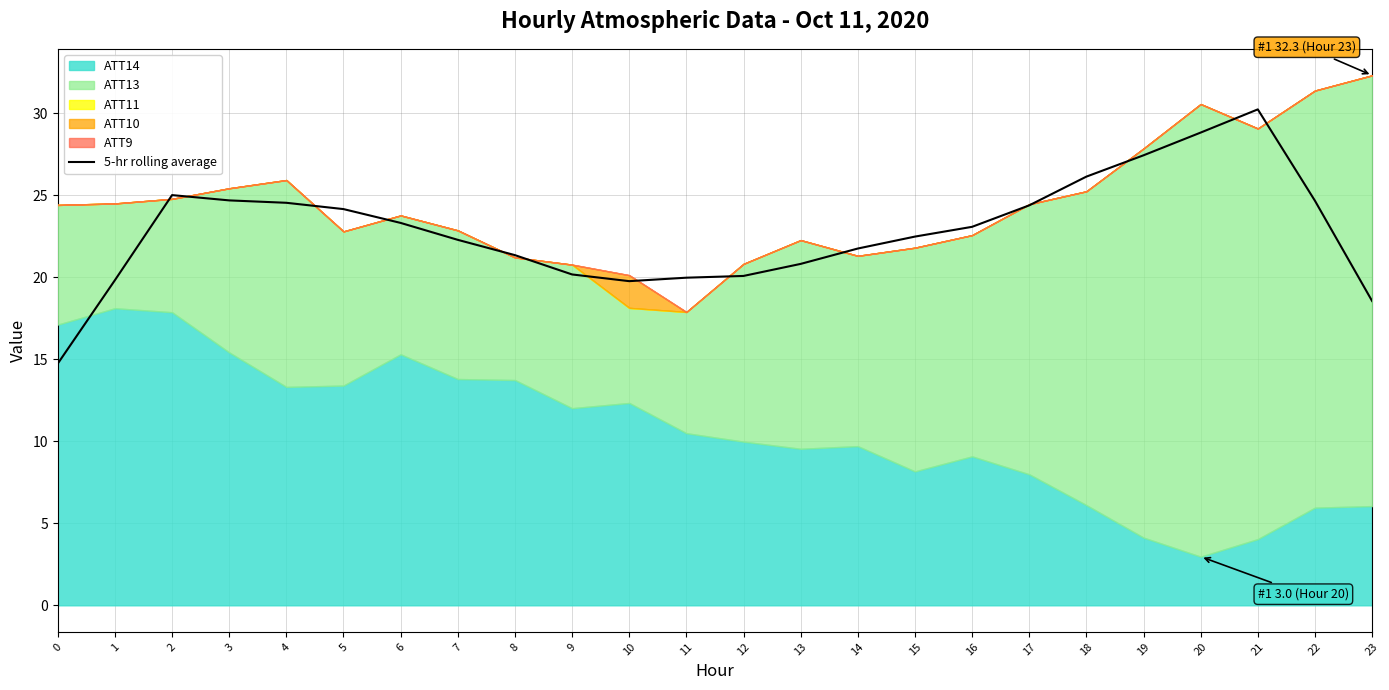

True or false: the data has more than 1 interior local peaks.

True